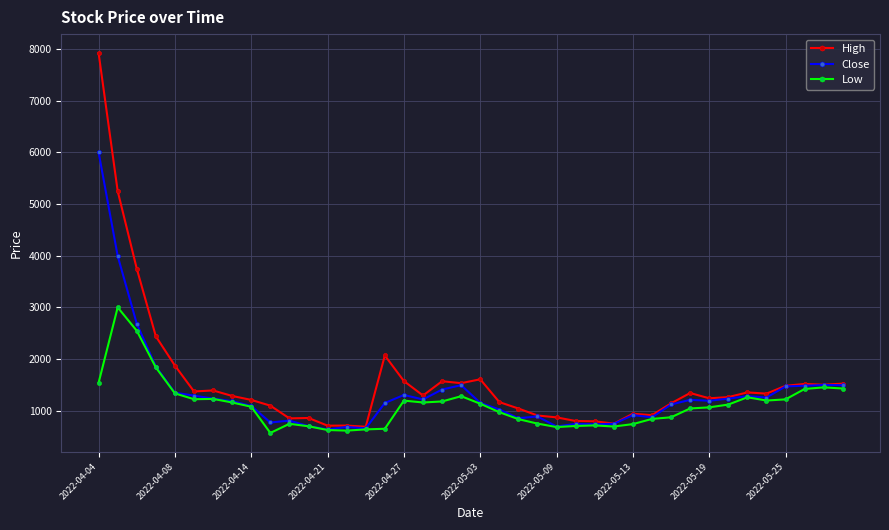

What is the sum of all High values?

63063.4